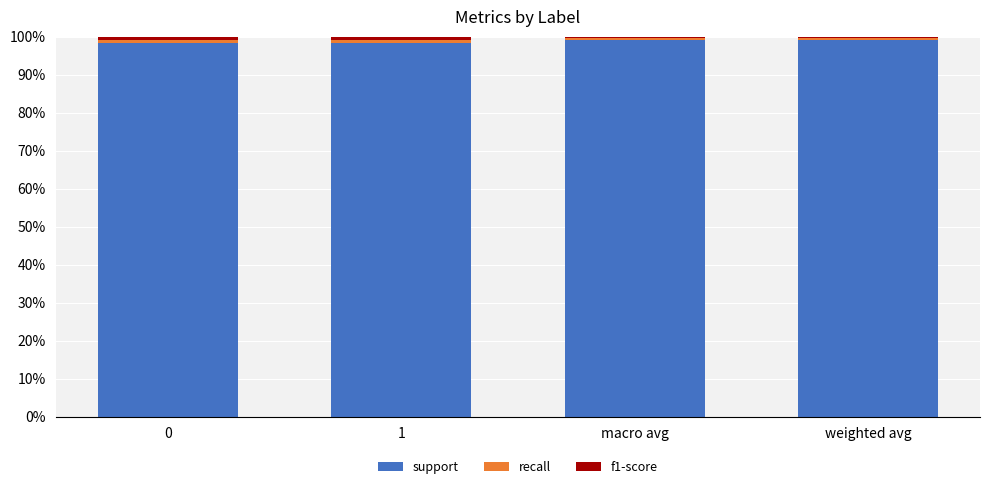

What is the minimum value for support?

98.4